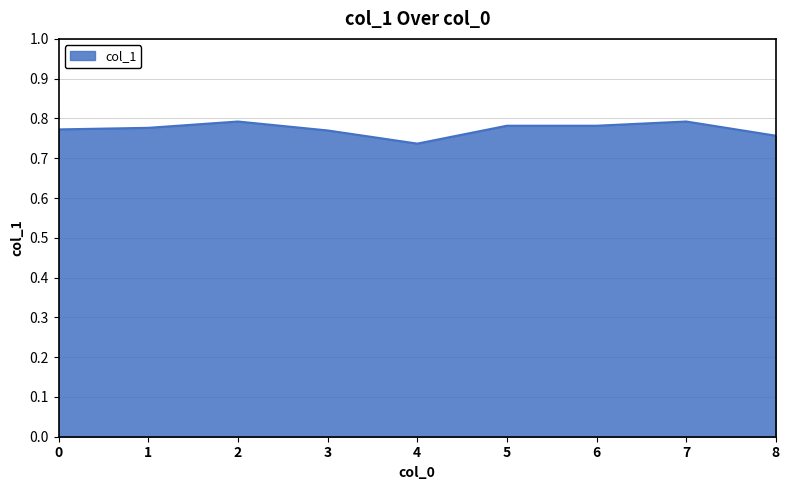

What is the sum of all values?

7.0